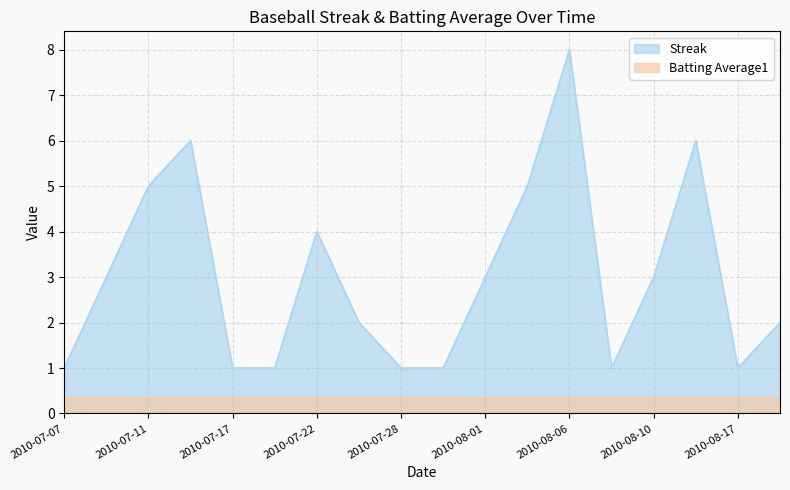

What is the average value of the Streak series?

3.0